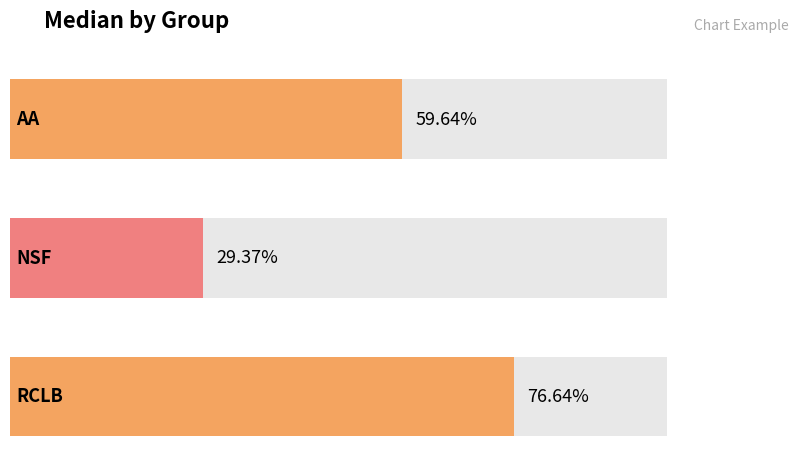

Between RCLB and AA, which is larger?

RCLB